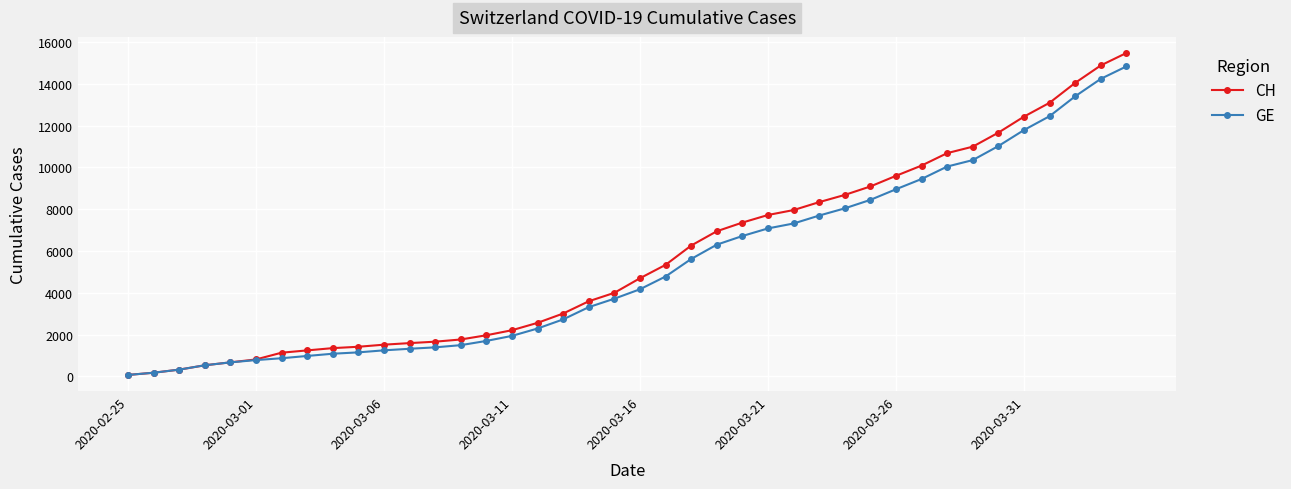

What is the maximum value for CH?

15470